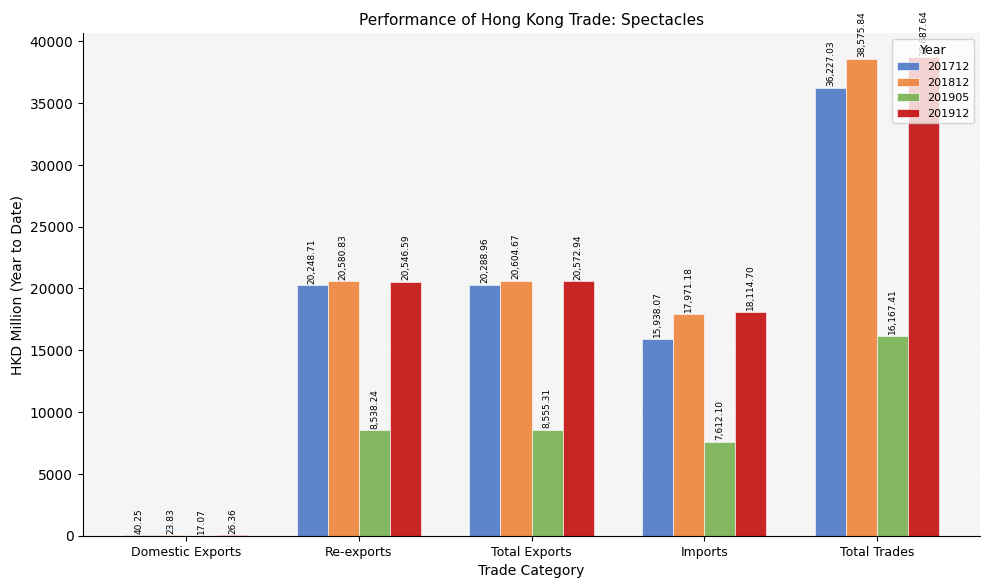

What is the total value across all series at Total Exports?

70021.9